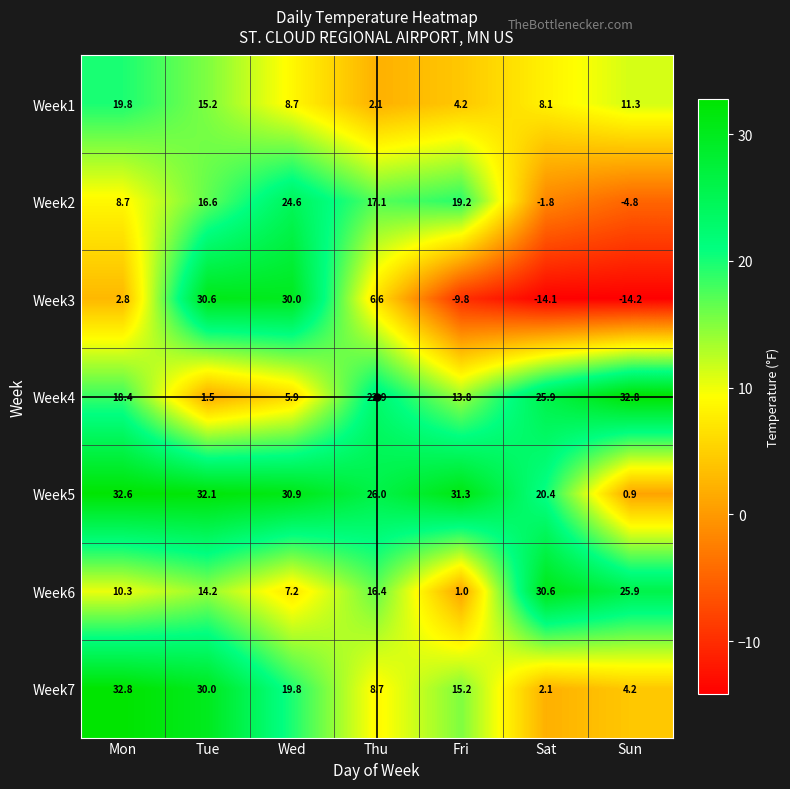

Where is Week3 nearest to the value 8?

Thu